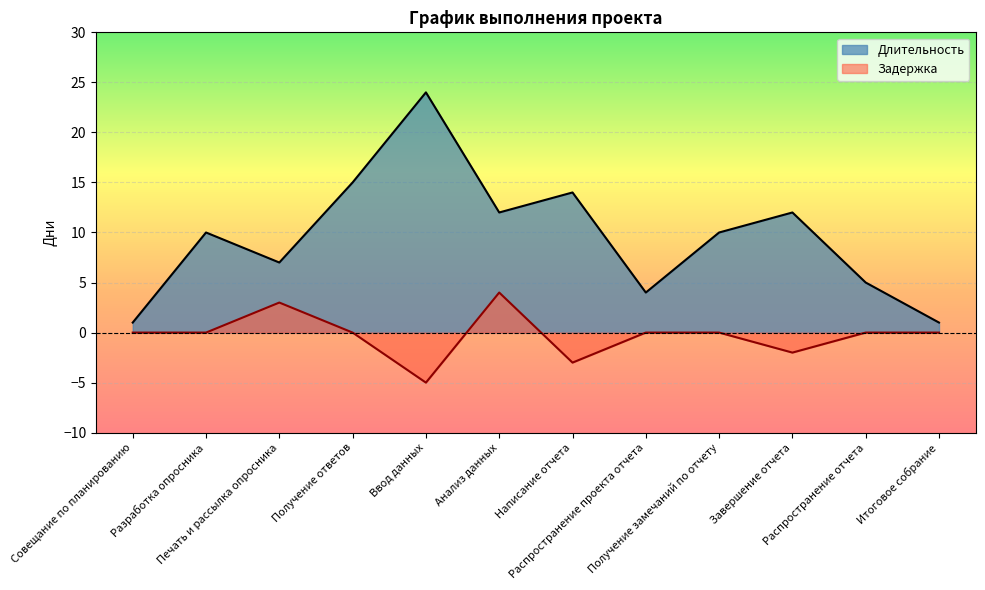

The Длительность series shows 24 at Написание отчета. True or false?

False